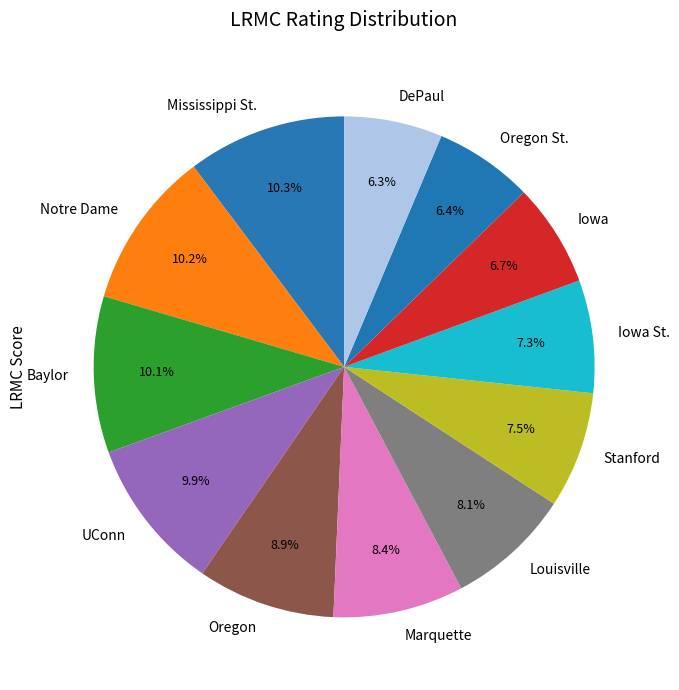

Does Louisville represent more than half of the total?

No